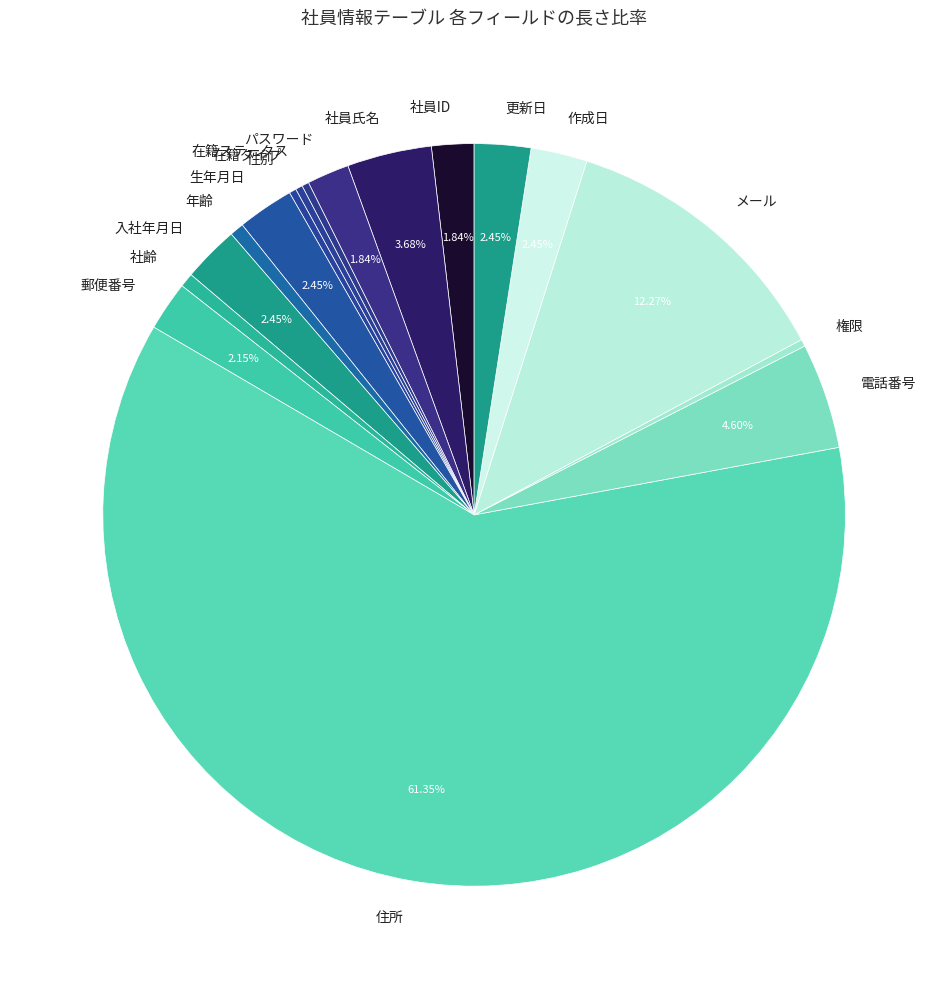

Approximately how many times larger is the value at 作成日 compared to 電話番号?

0.5